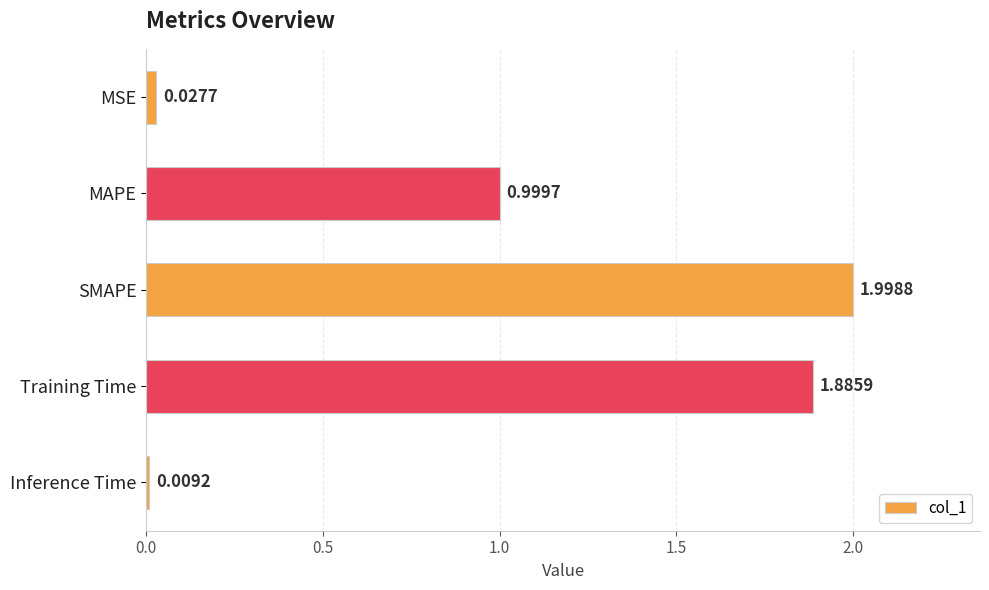

What is the average value?

1.0